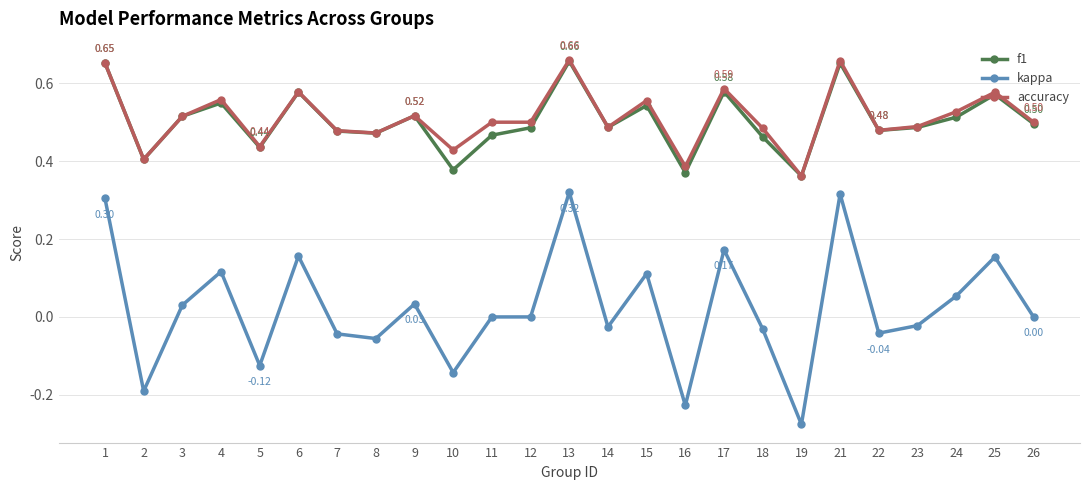

What are all the series names shown in the legend?

f1, kappa, accuracy